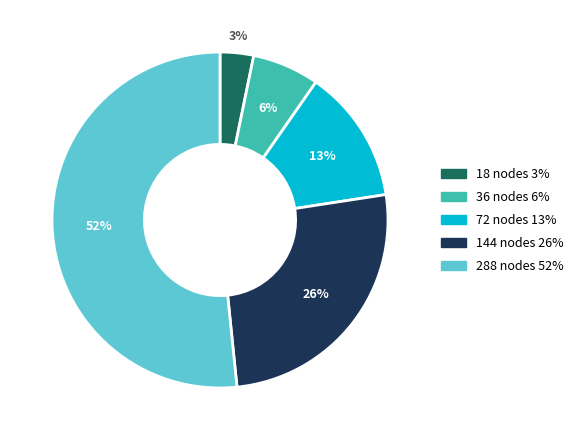

Which category has the smallest portion of the pie?

18 nodes